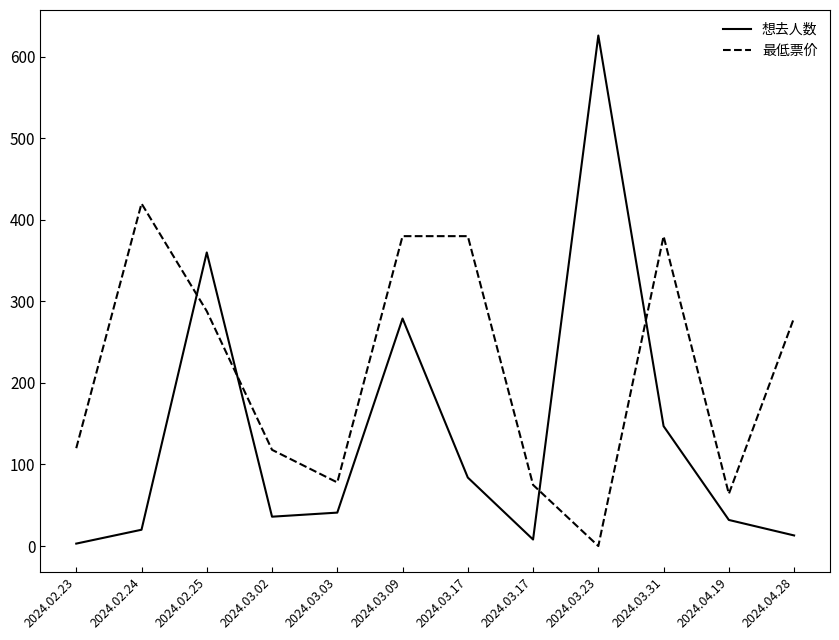

Does the chart display data point markers on the line(s)?

No